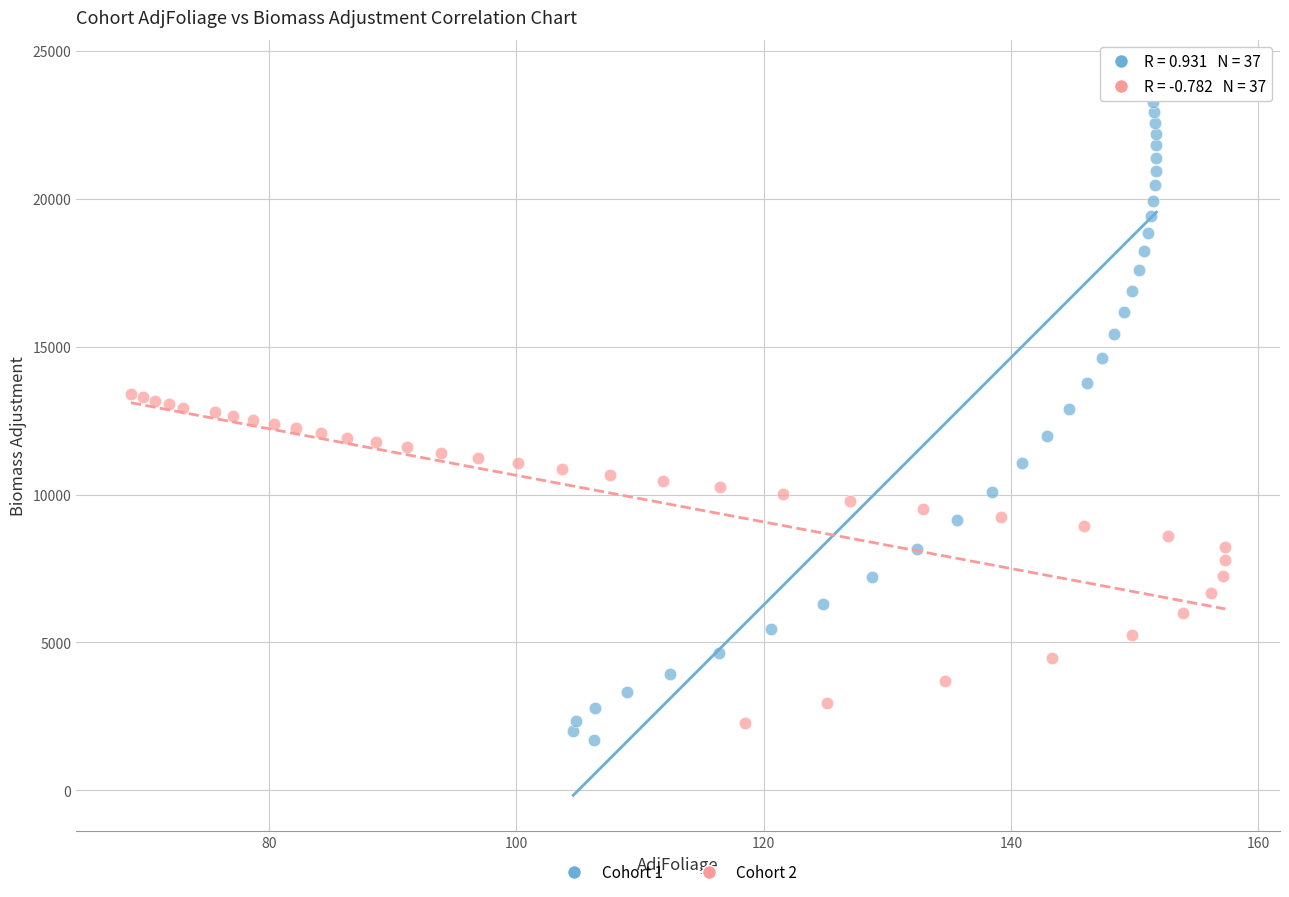

Which series contains the highest Y value?

Cohort 1